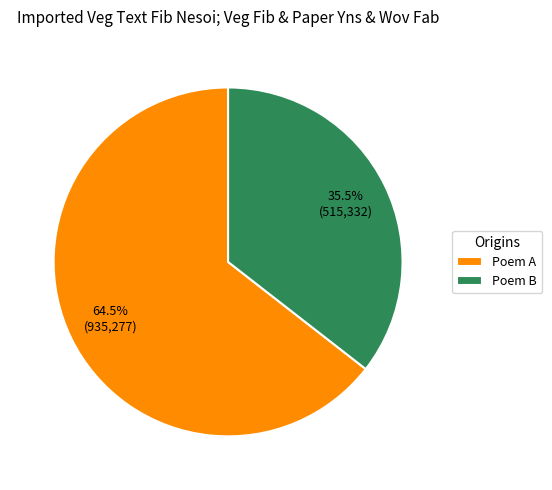

What percentage is NOT represented by Poem A?

35.5%